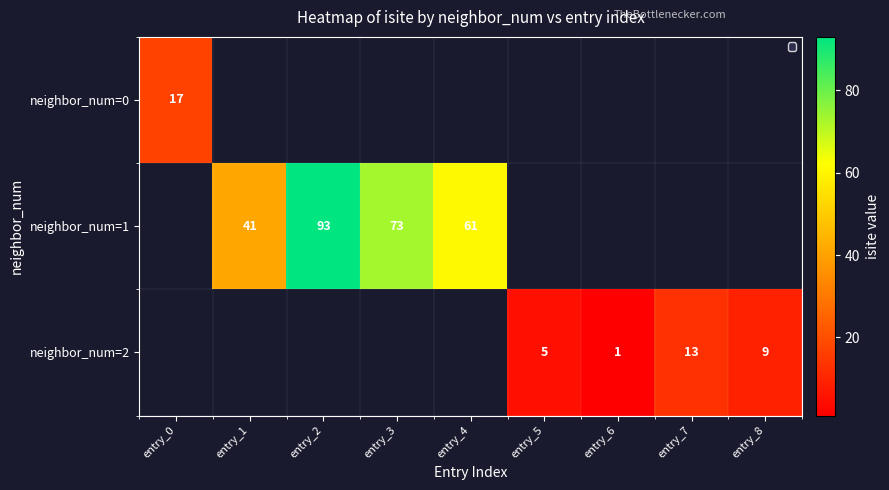

Is it true that neighbor_num=1 equals 73 at entry_3?

True